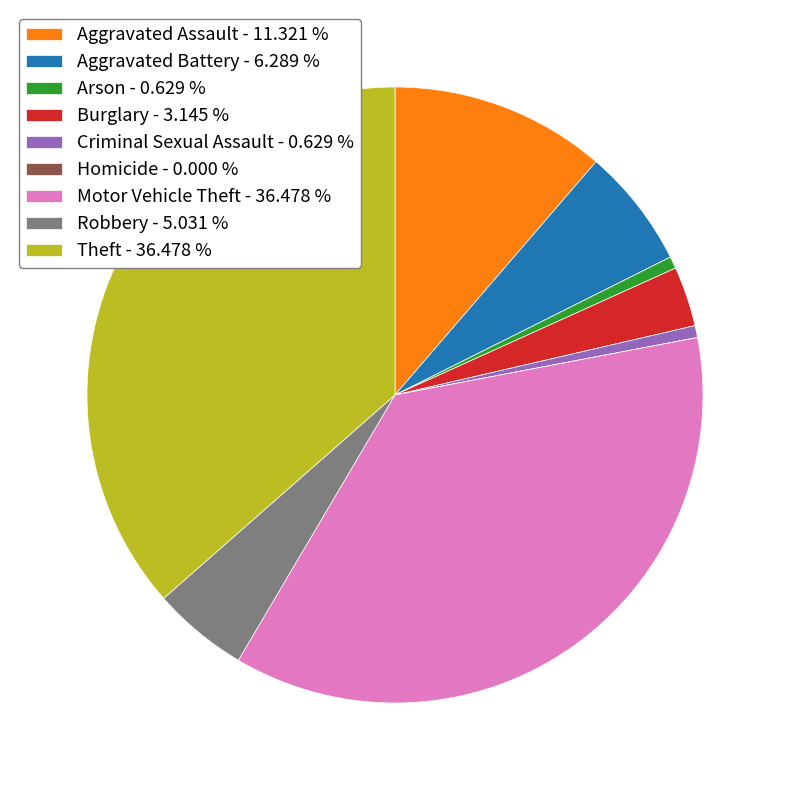

Is Motor Vehicle Theft the majority of the pie?

No